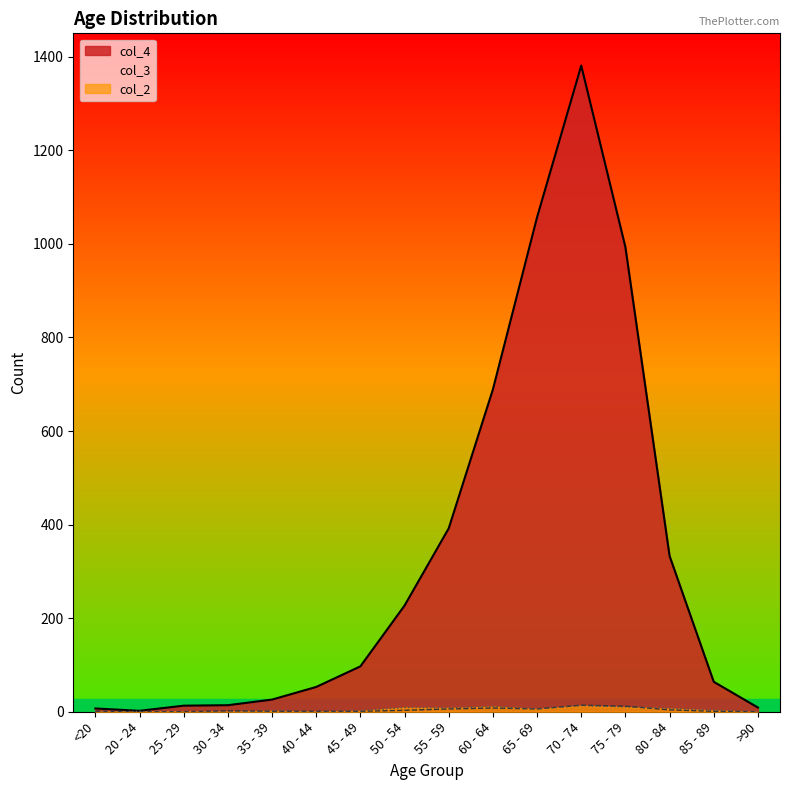

What is the highest value of the col_3 series?

14